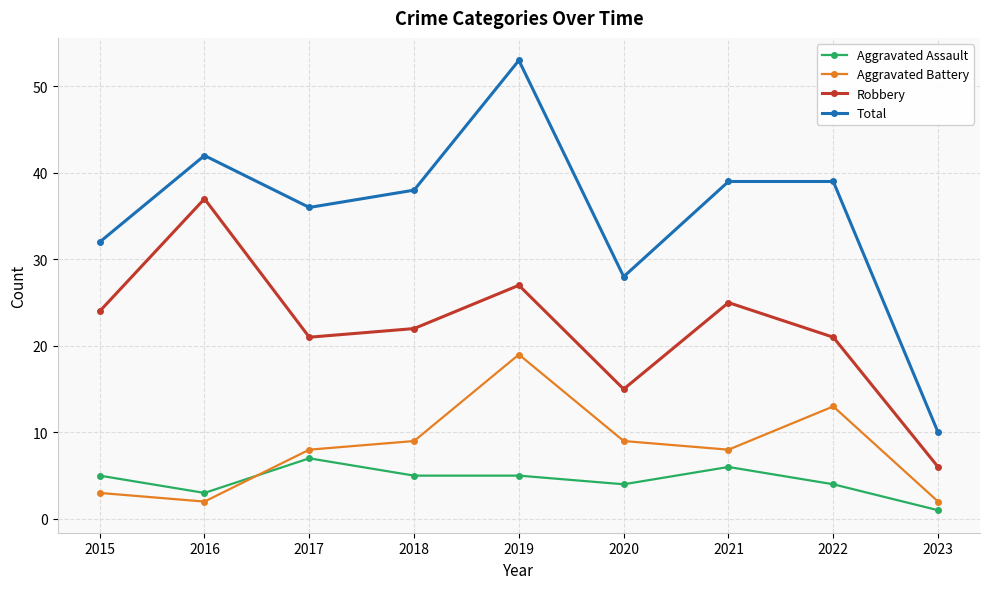

What is the average value of the Robbery series?

22